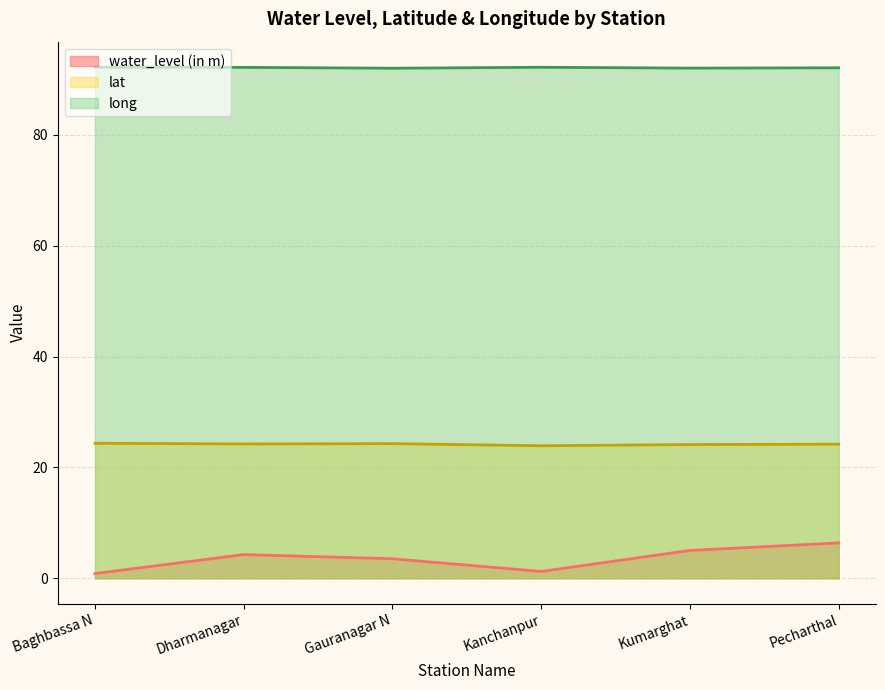

Count the long values in the range 92 to 93.

6